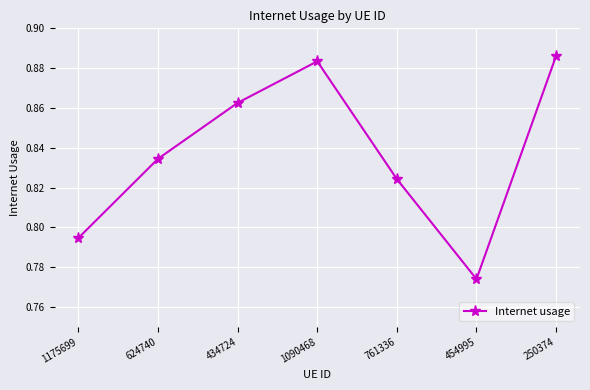

Where is the data nearest to the value 0?

454995